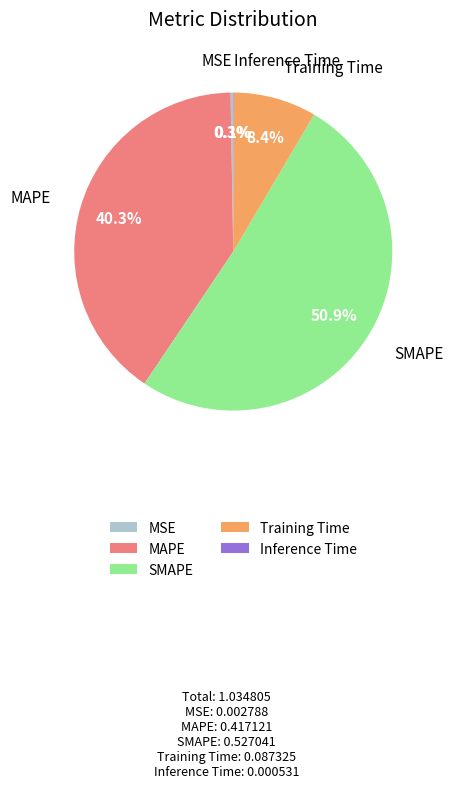

To the nearest percent, what is the combined percentage of Training Time and MAPE?

49%